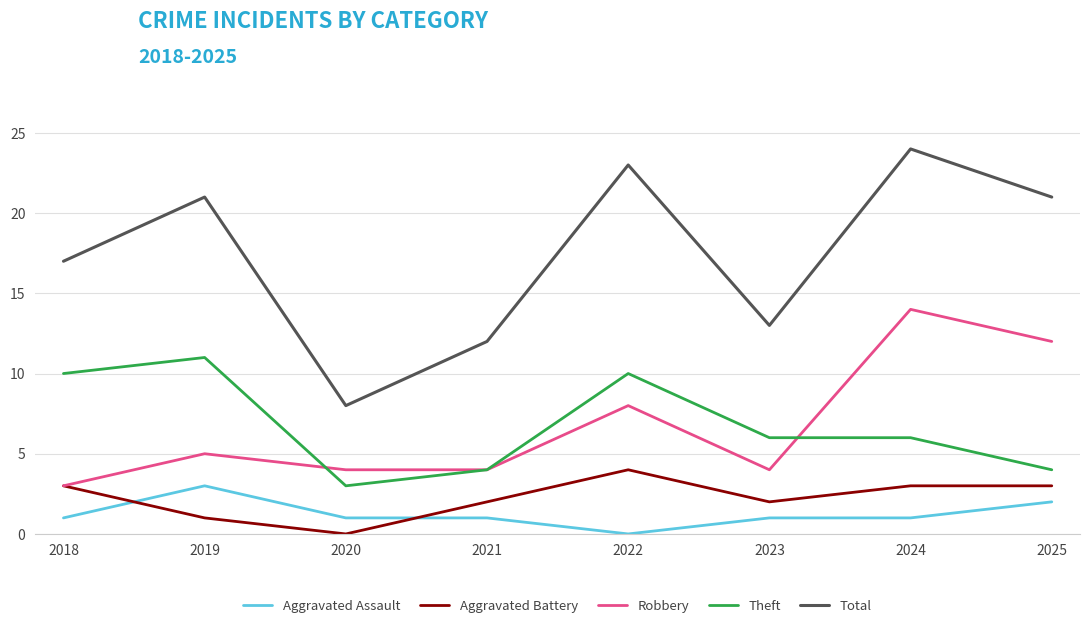

True or false: Aggravated Assault and Theft intersect in this chart.

False